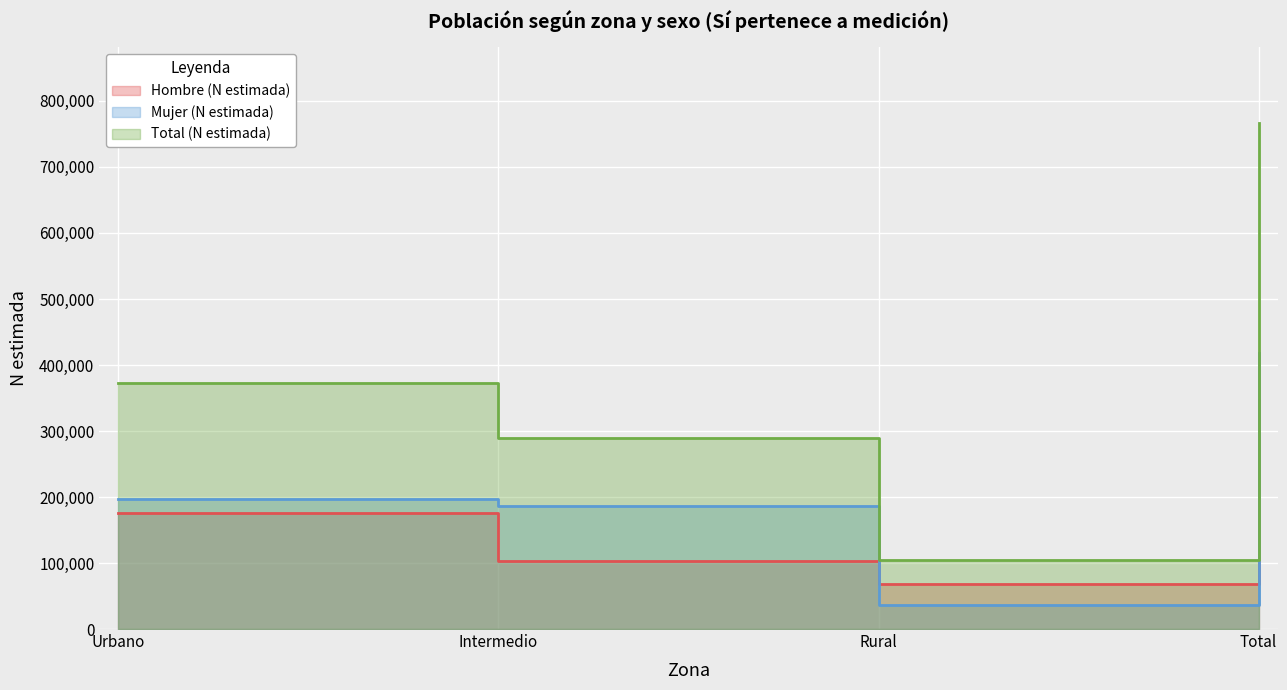

Which series has the widest spread of values?

Total (N estimada)